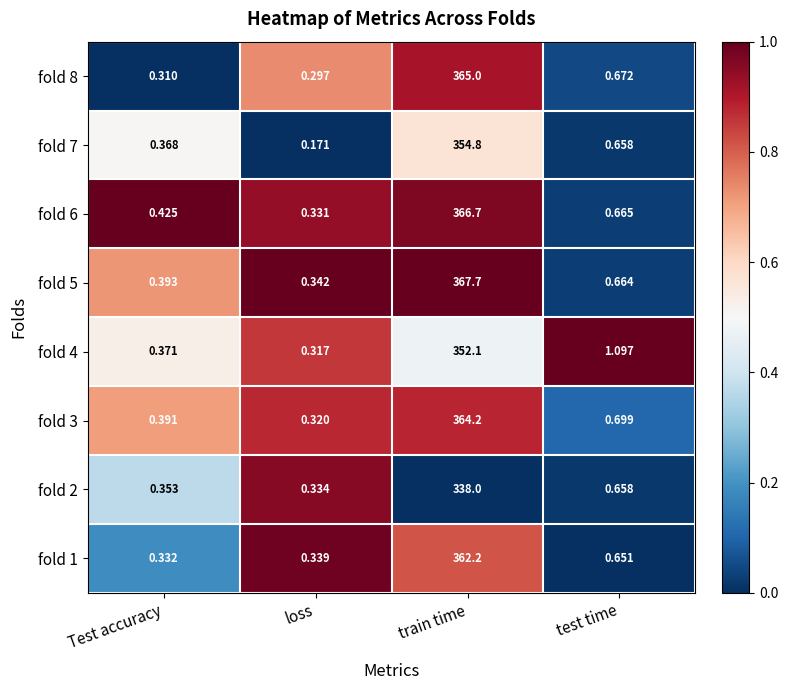

Which category has the lowest value in the fold 1 series?

Test accuracy